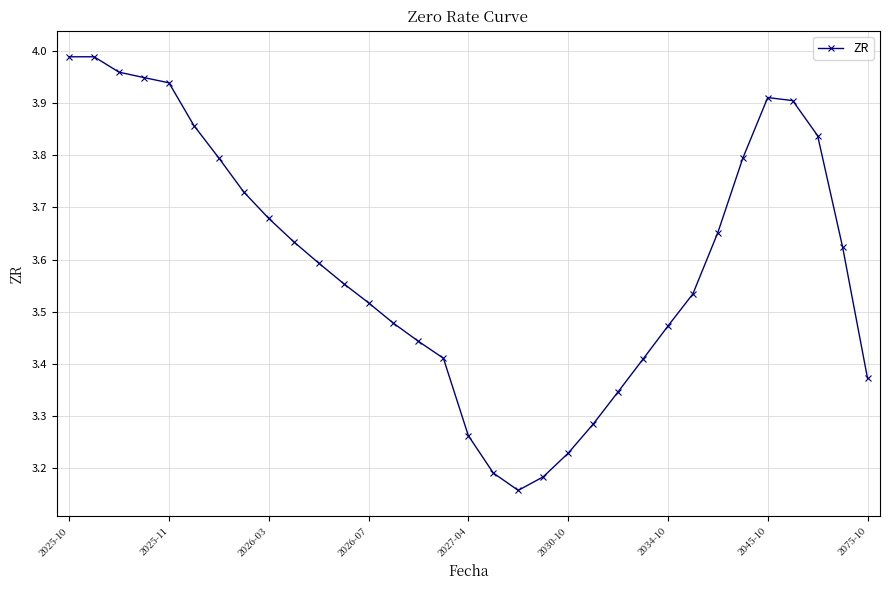

How many points are lower than both their immediate neighbors (excluding endpoints)?

1